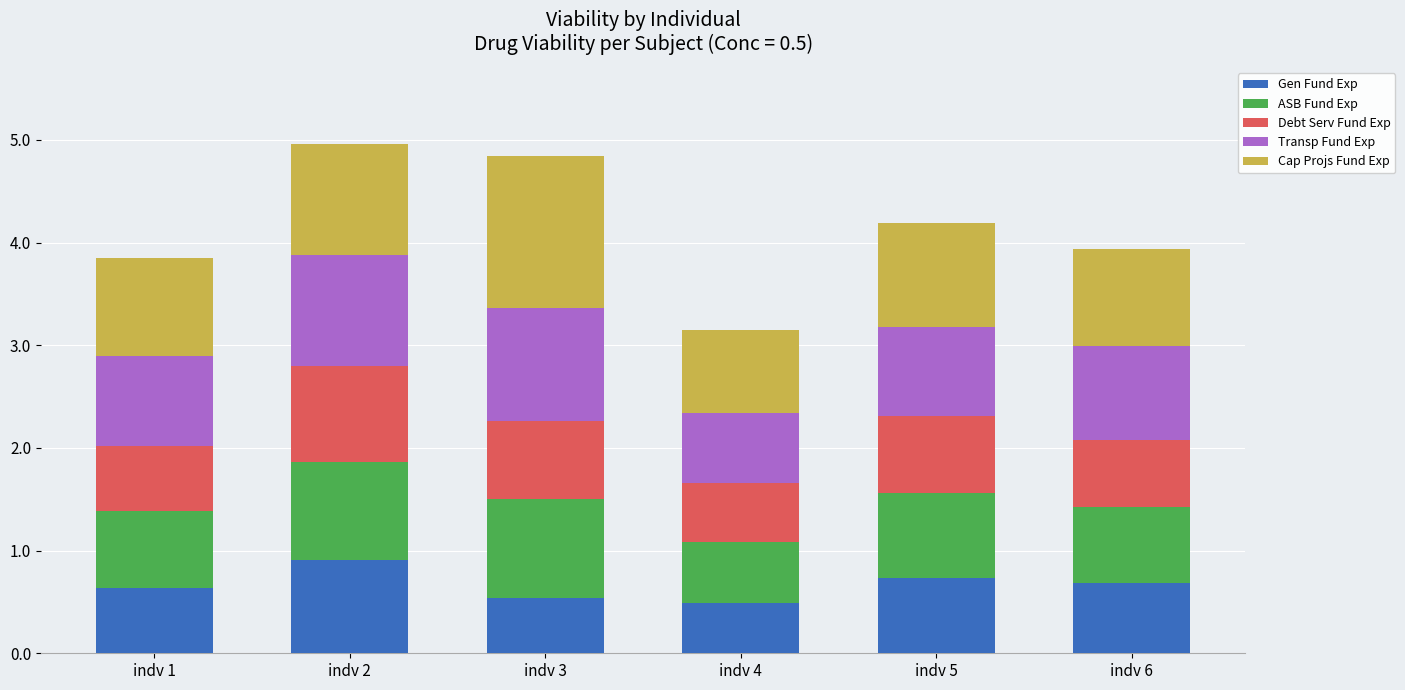

What are all the series names shown in the legend?

Gen Fund Exp, ASB Fund Exp, Debt Serv Fund Exp, Transp Fund Exp, Cap Projs Fund Exp